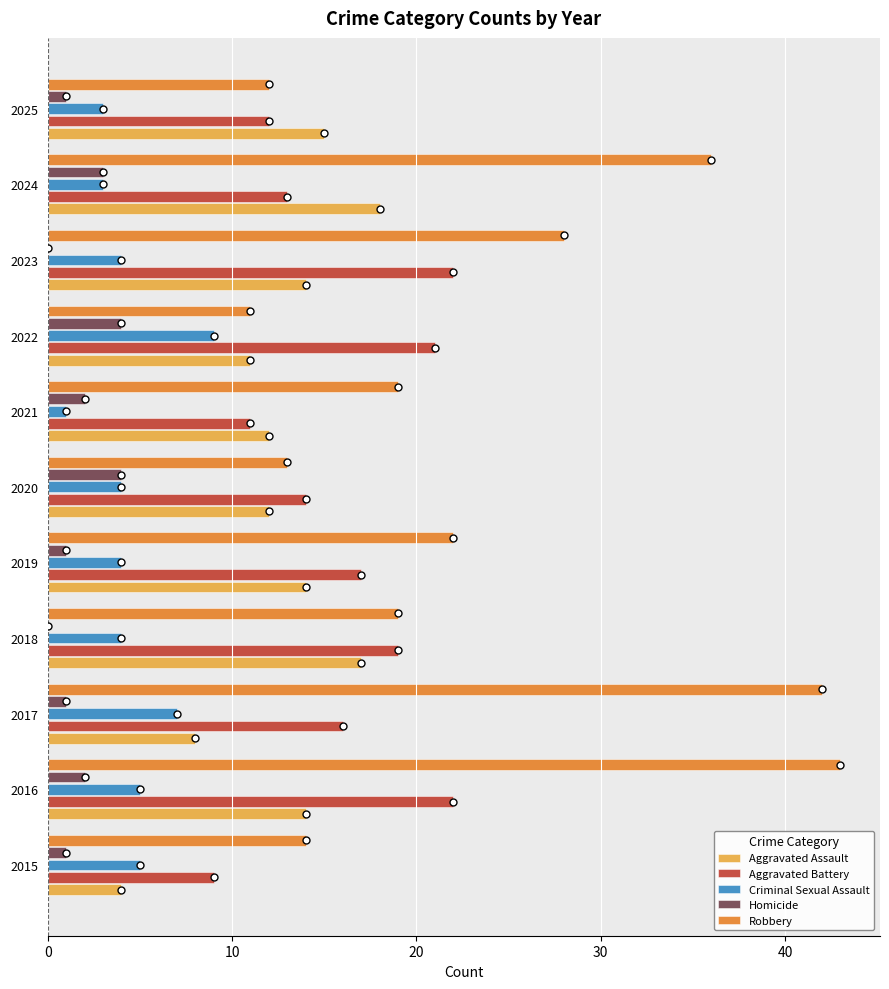

How many series are shown in this chart?

5